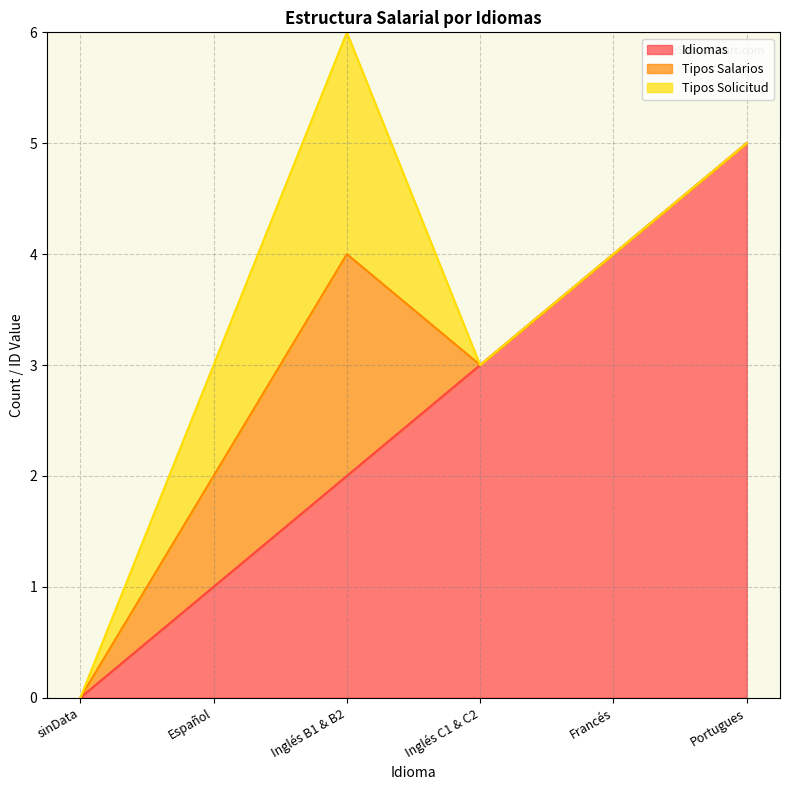

Rank the series at Portugues from lowest to highest value.

Tipos Salarios, Tipos Solicitud, Idiomas